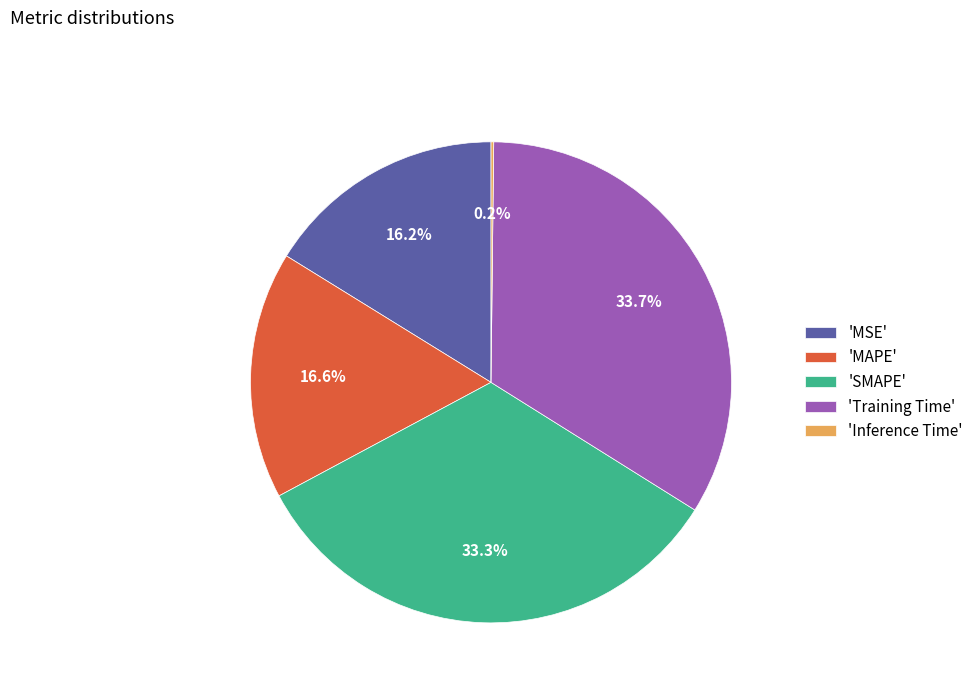

Is there any slice that represents more than half of the pie?

No